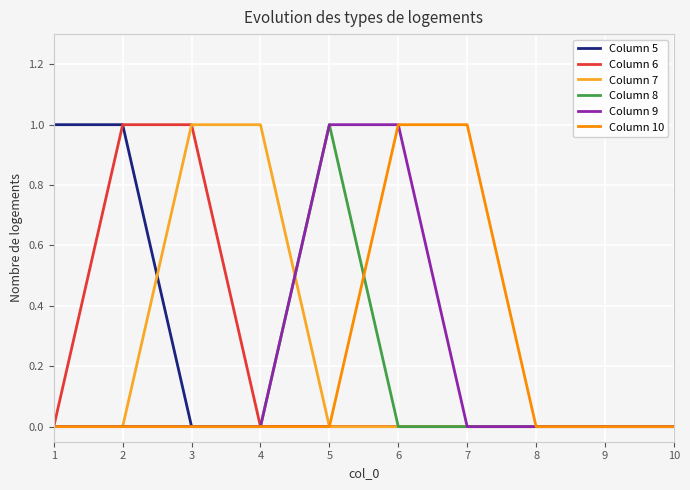

What is the difference between the maximum and minimum values in the Column 9 series?

1